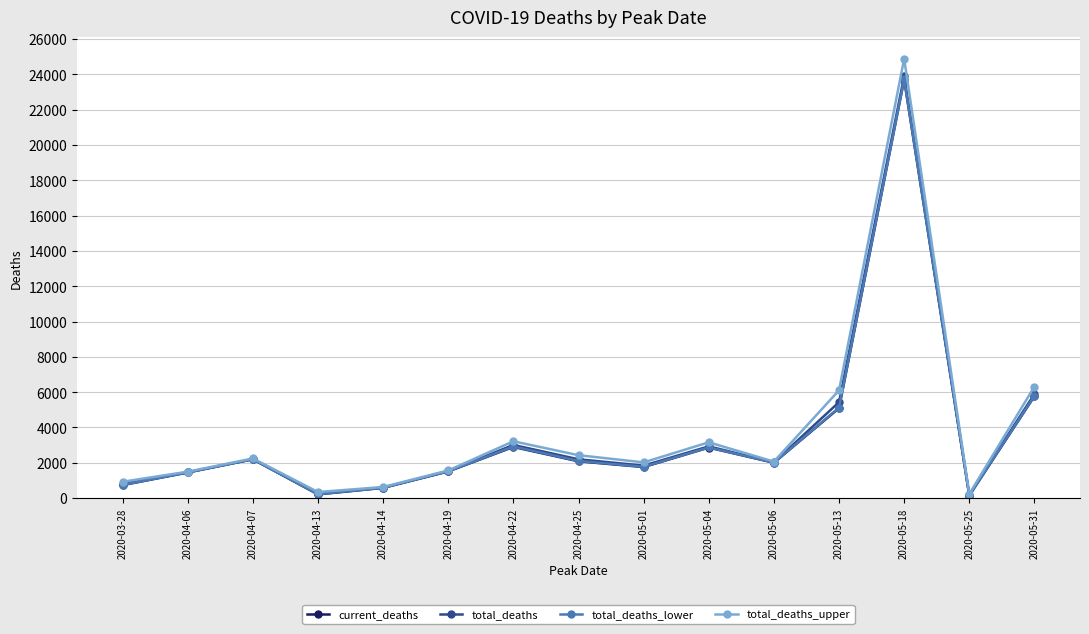

What is the highest value of the total_deaths_upper series?

24873